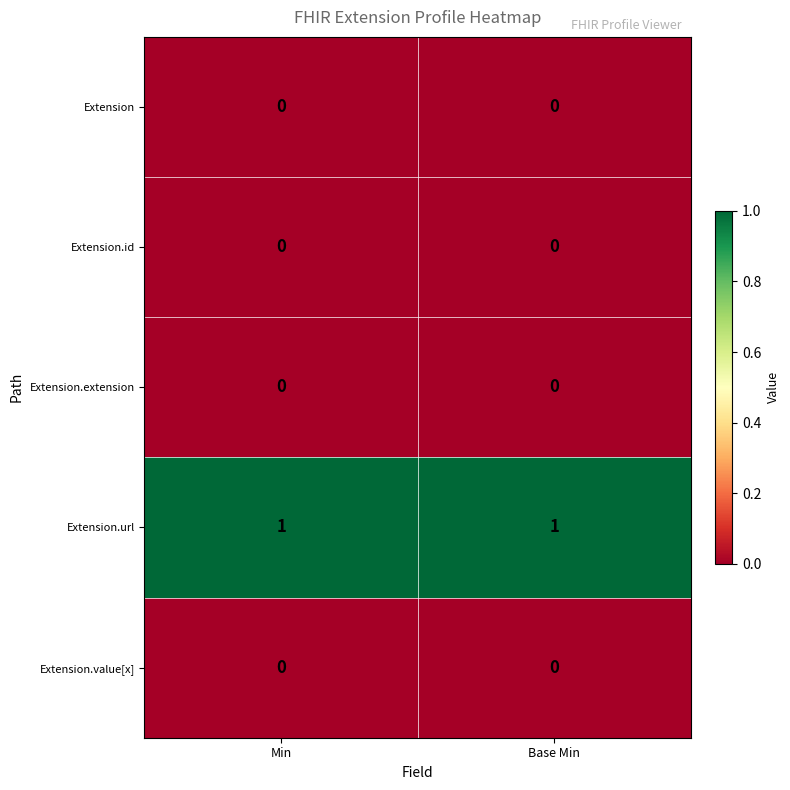

The value of Extension.extension at Min is 0. True or false?

True